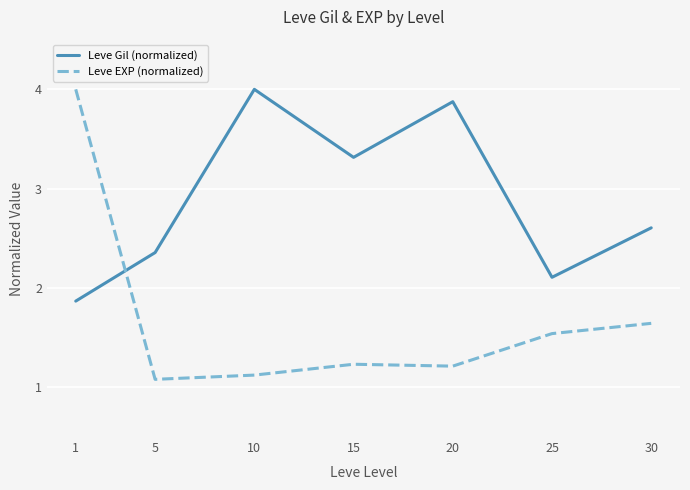

Does the chart display data point markers on the line(s)?

No